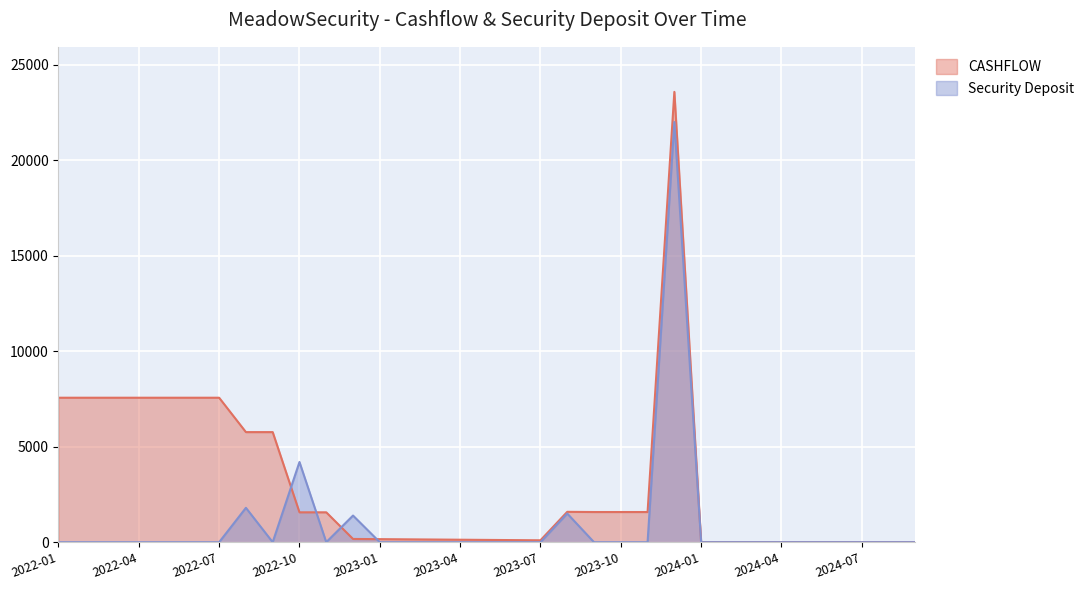

Does the chart display data point markers on the line(s)?

No